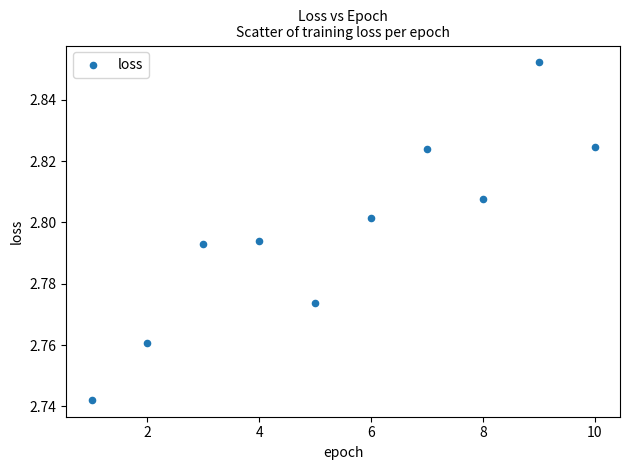

What is the range of X values (max minus min)?

9.0